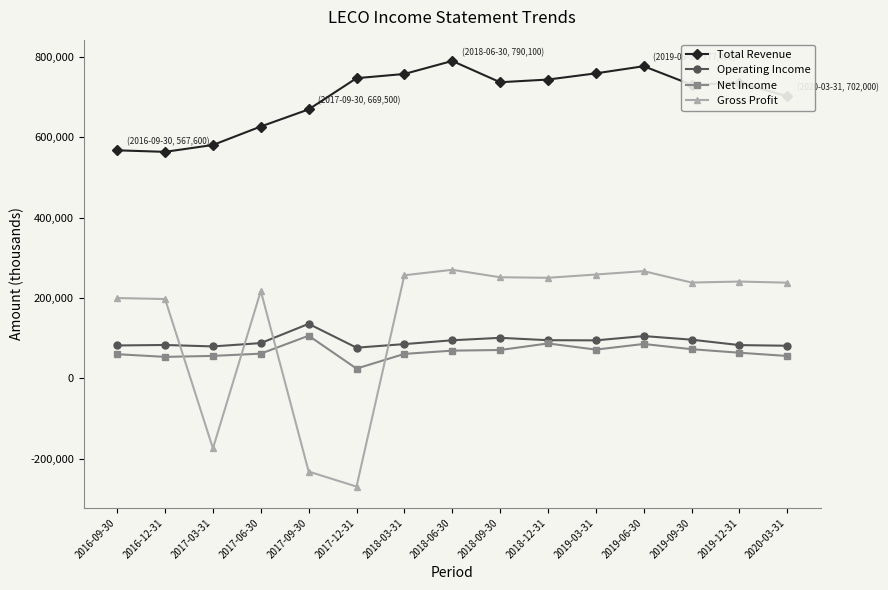

Is it true that Net Income equals 61400 at 2017-06-30?

True